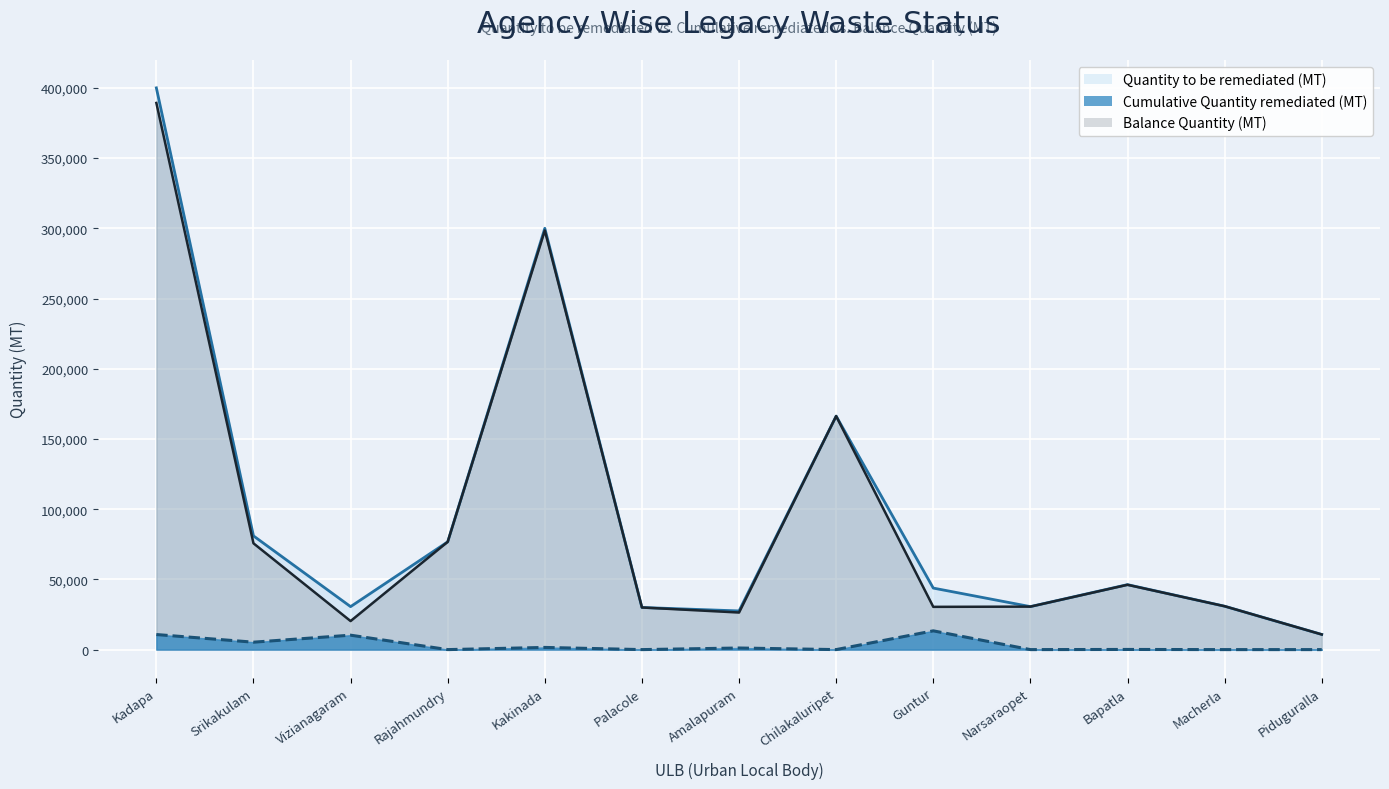

True or false: Cumulative Quantity remediated (MT) and Balance Quantity (MT) cross at least once.

False